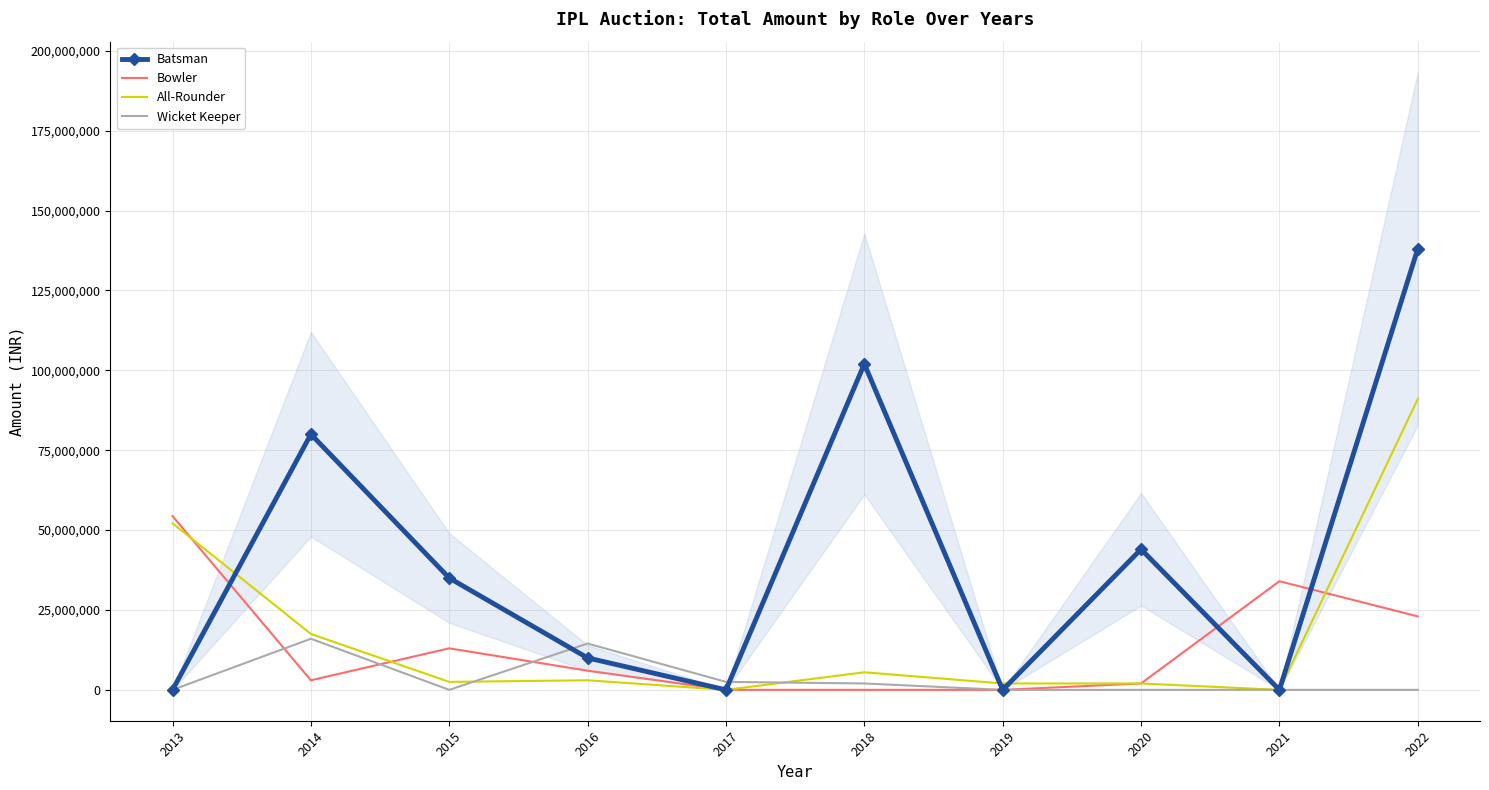

What is the difference between the second highest and second lowest values in the Batsman series?

102000000